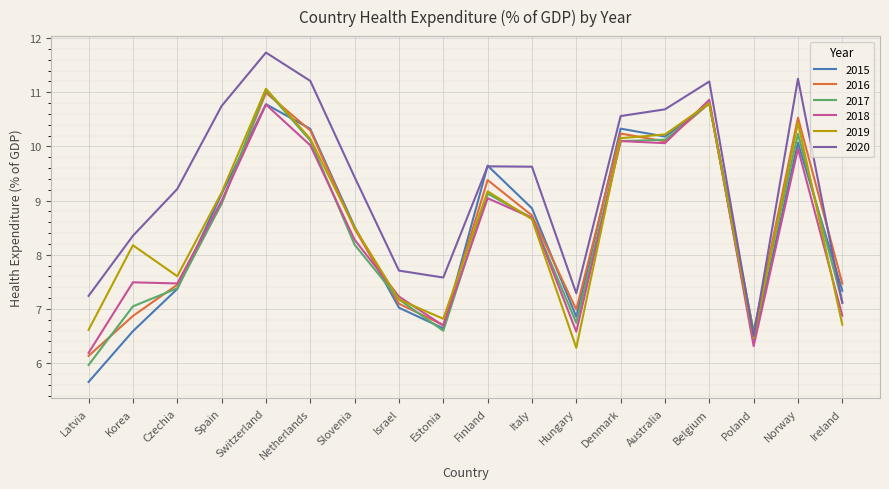

What is the difference between the highest and lowest values at Switzerland?

1.0